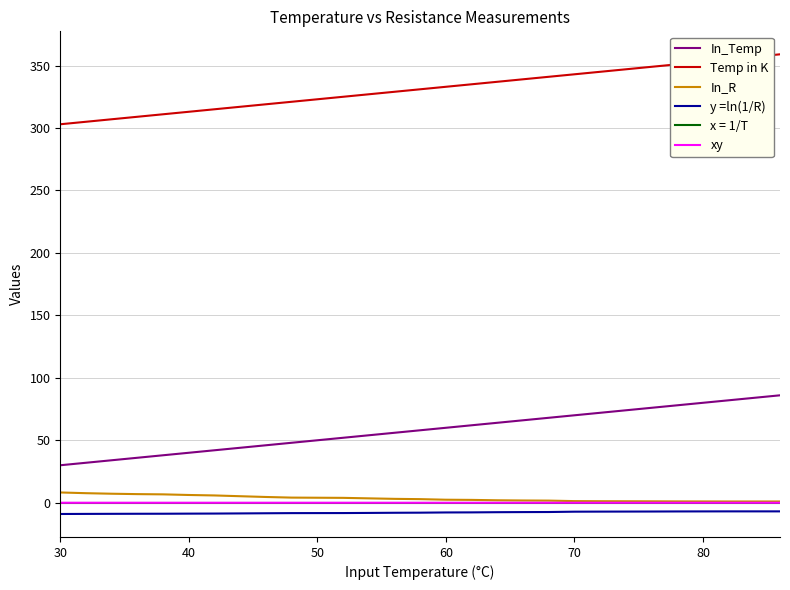

True or false: In_R and In_Temp cross at least once.

False